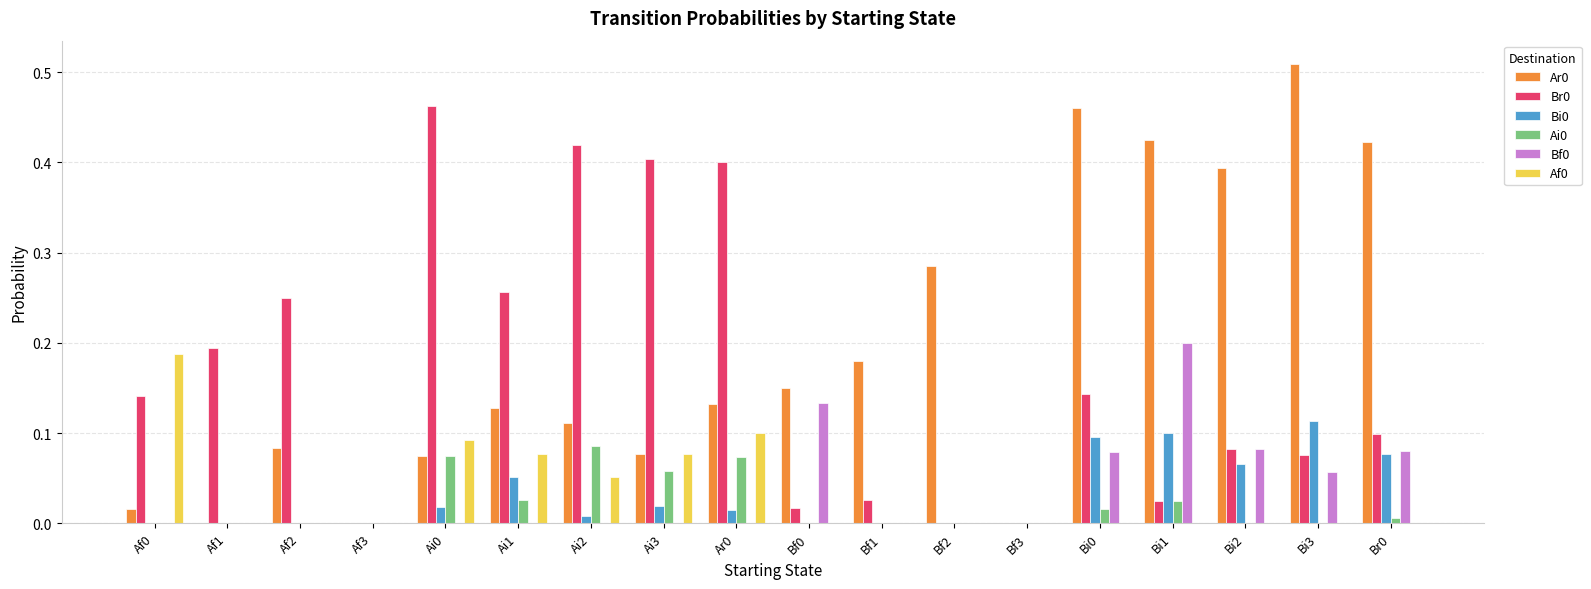

The Bf0 series shows 0.2 at Bi1. True or false?

True